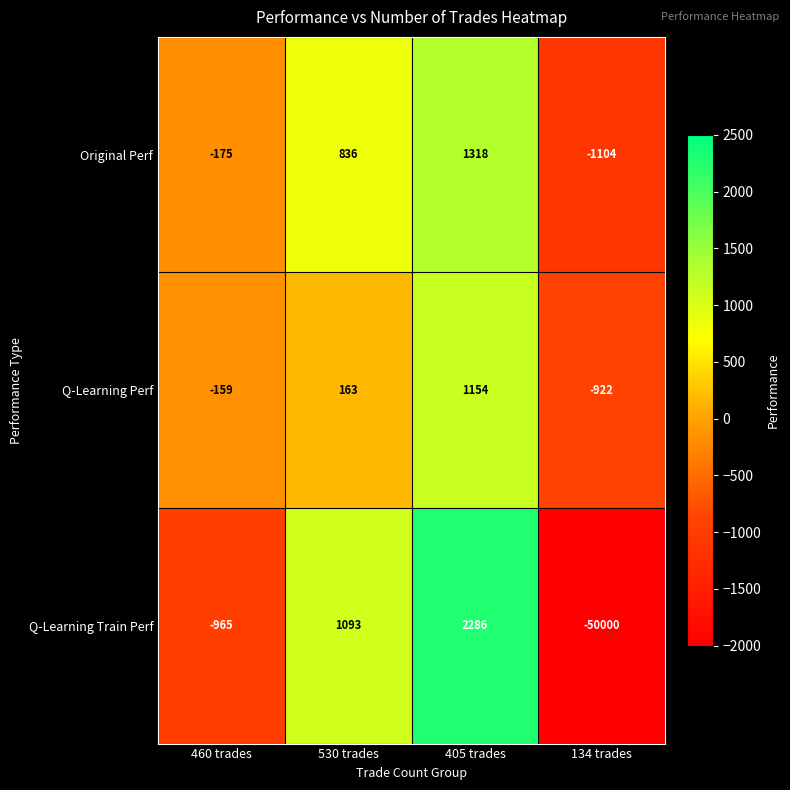

Reading left to right, list all the values displayed in this chart.

Original Perf: -175	836	1318	-1104
Q-Learning Perf: -159	163	1154	-922
Q-Learning Train Perf: -965	1093	2286	-50000